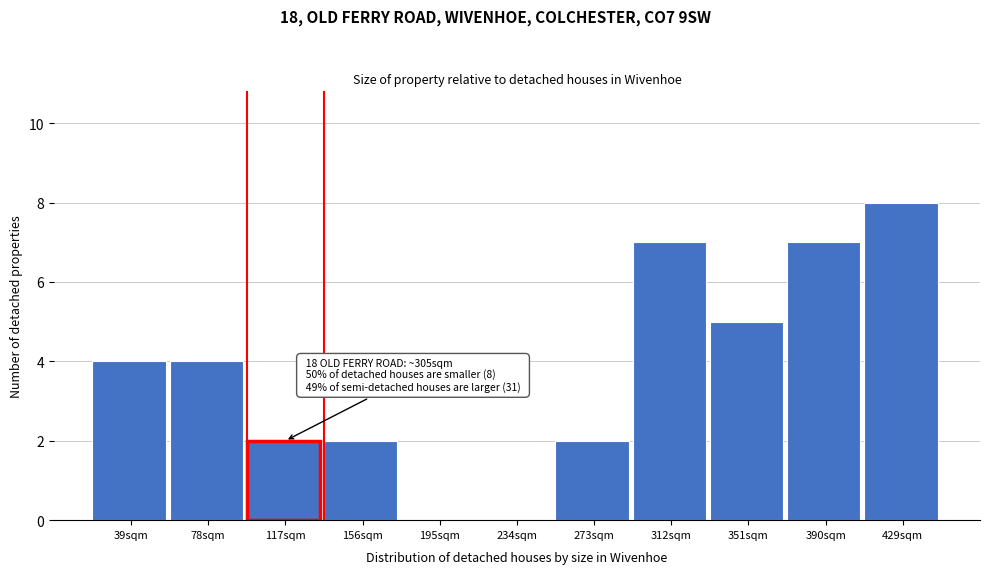

Reading left to right, what are all the values shown in this chart?

39sqm=4	78sqm=4	117sqm=2	156sqm=2	195sqm=0	234sqm=0	273sqm=2	312sqm=7	351sqm=5	390sqm=7	429sqm=8